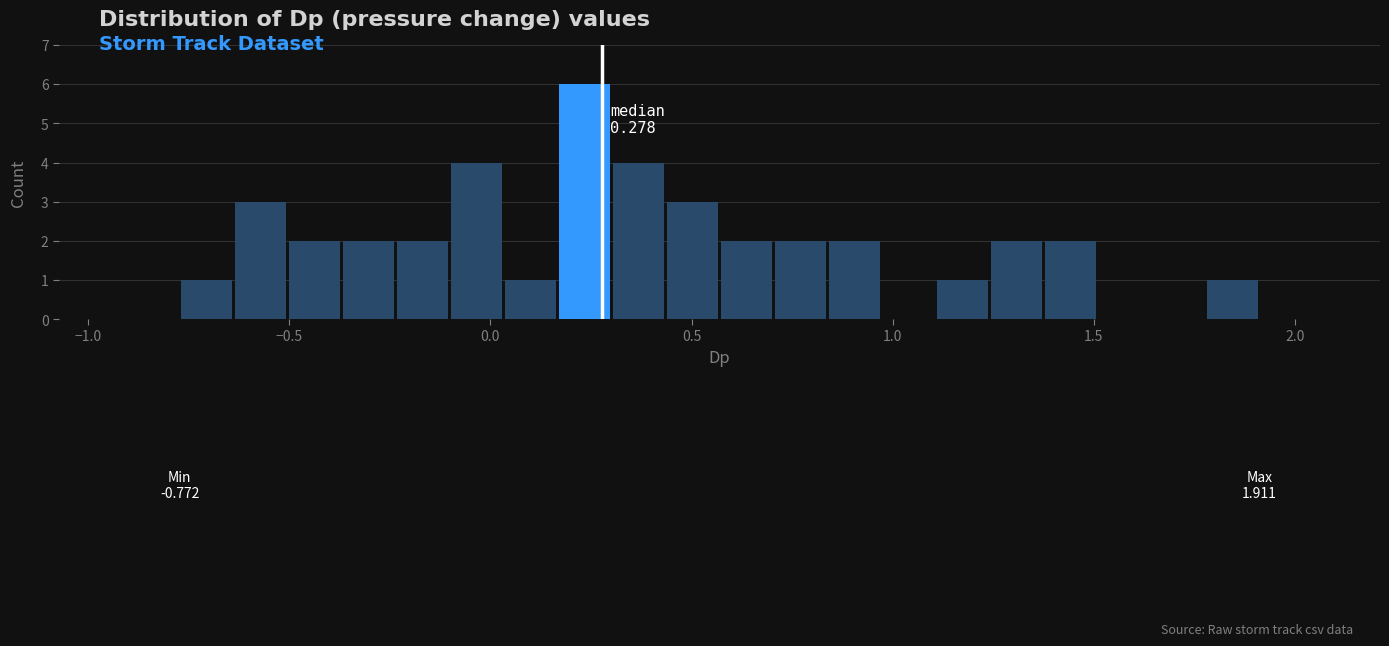

Around what value on the x-axis is the tallest bar? Give the approximate position of its centre, as read against the axis.

0.25